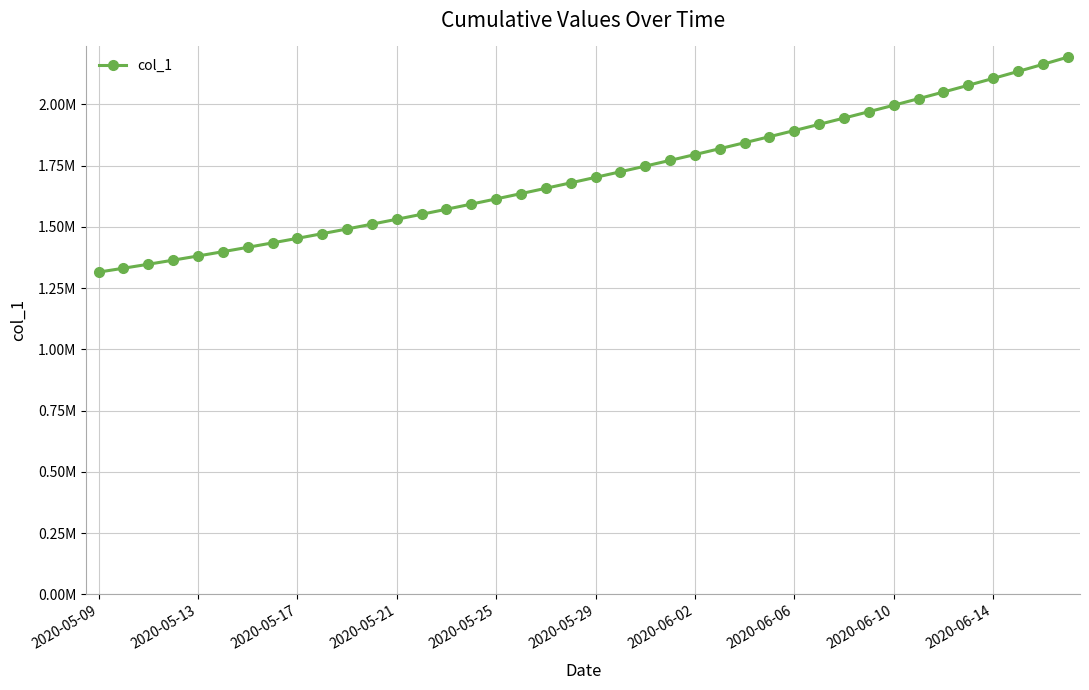

Is this an area chart (filled region under the line)?

No